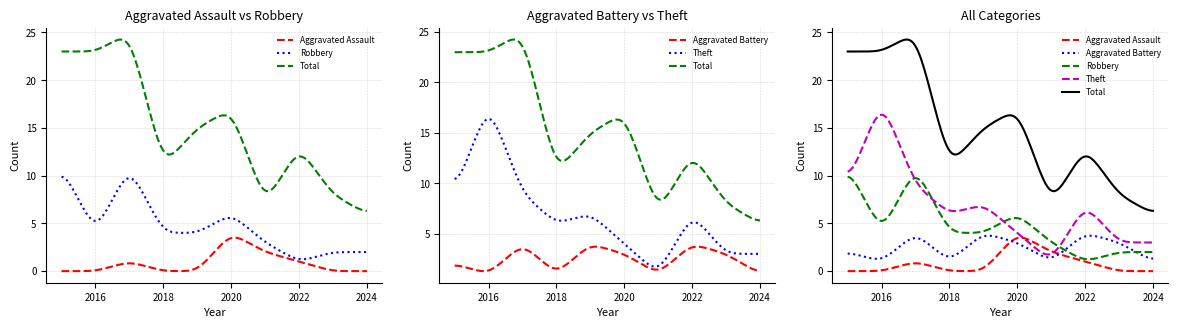

True or false: Total and Aggravated Assault cross at least once.

False